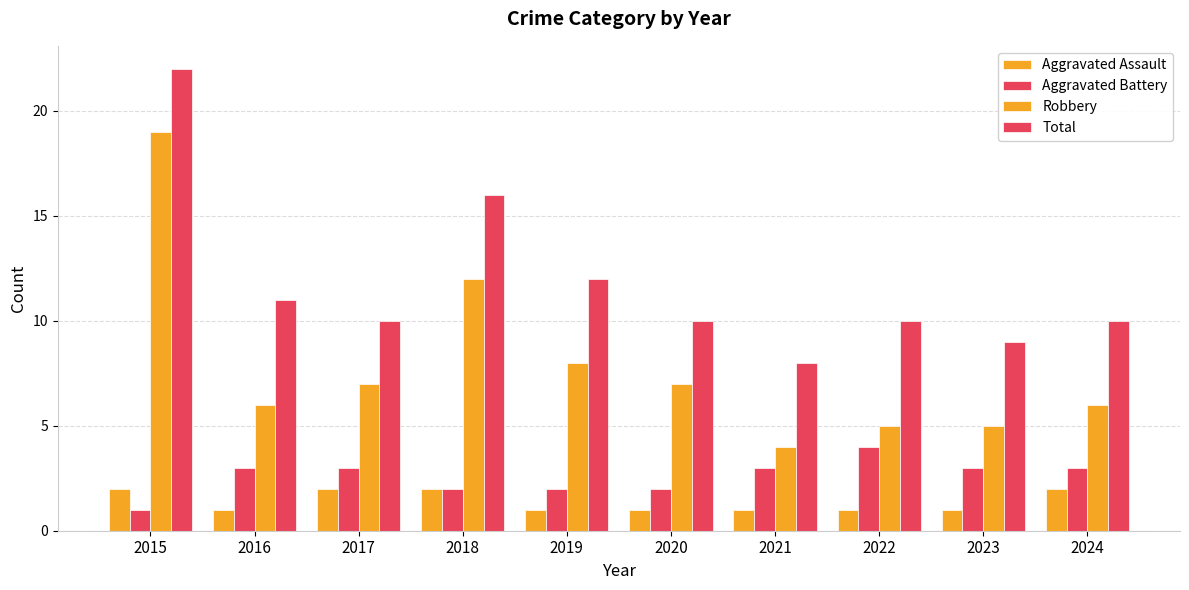

How many categories are shown in the chart?

10